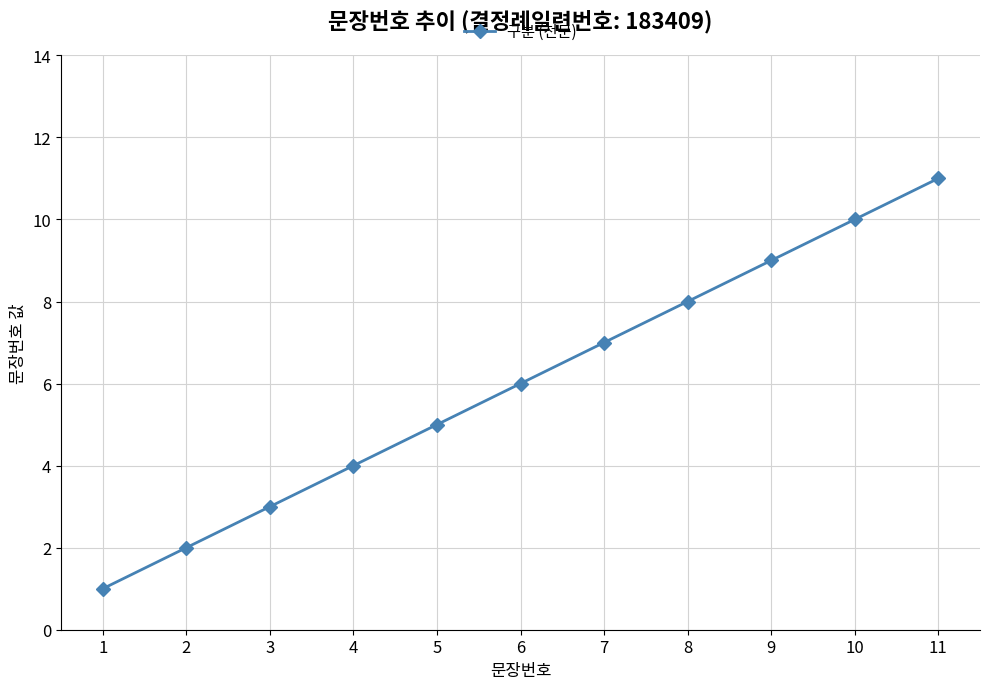

Which category has the lowest value across all series?

1